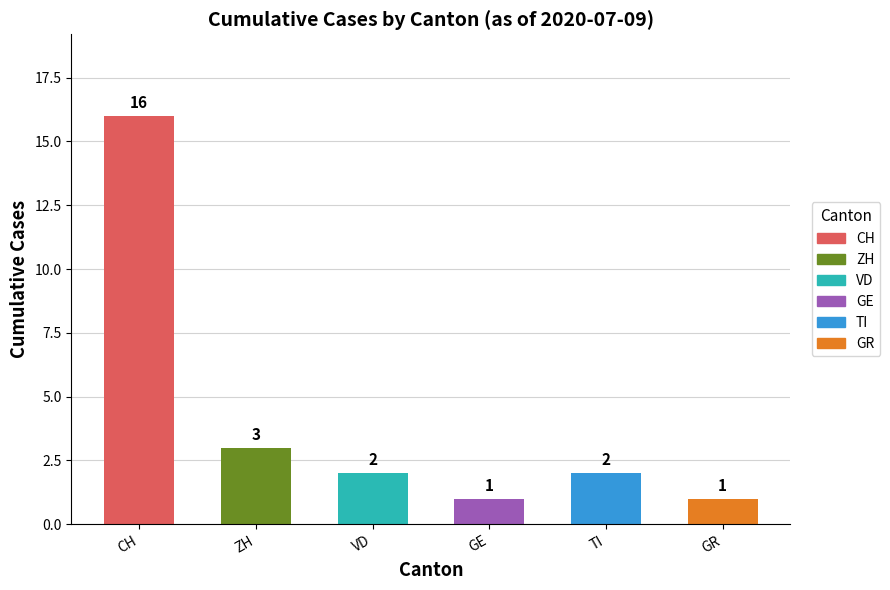

True or false: GR has a value of 1 at 9.

False